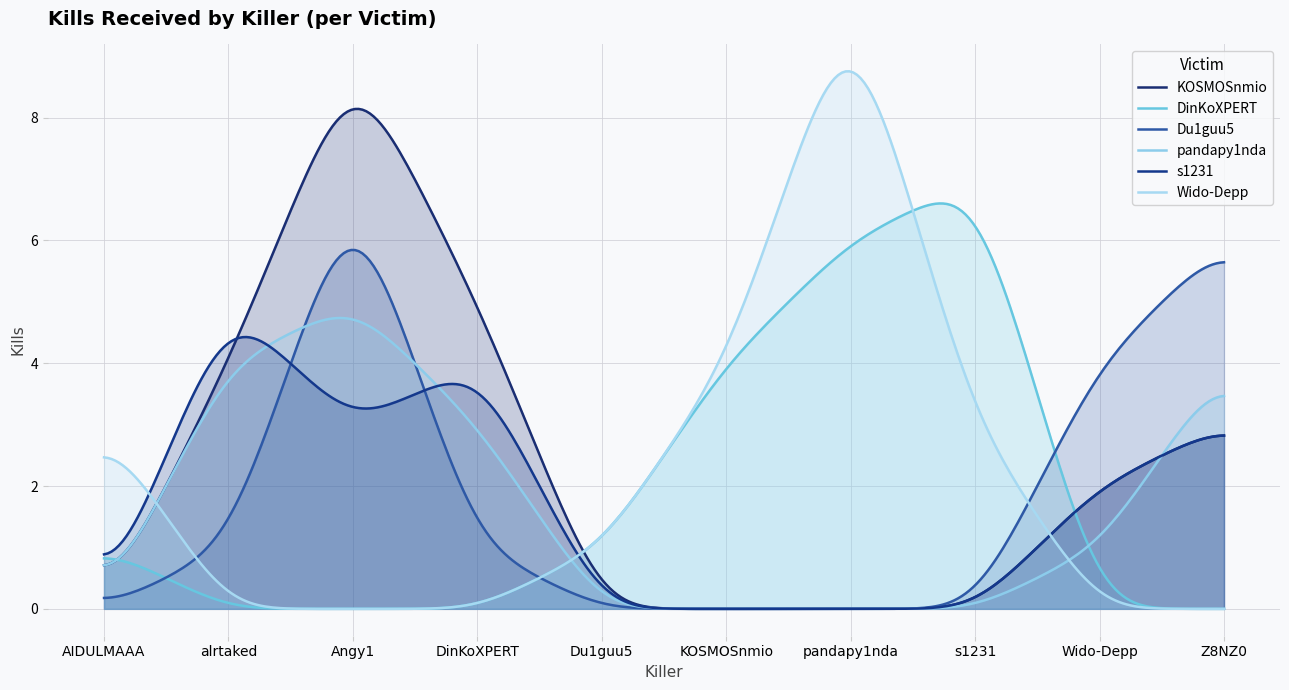

What is the difference between the KOSMOSnmio values at Du1guu5 and alrtaked?

4